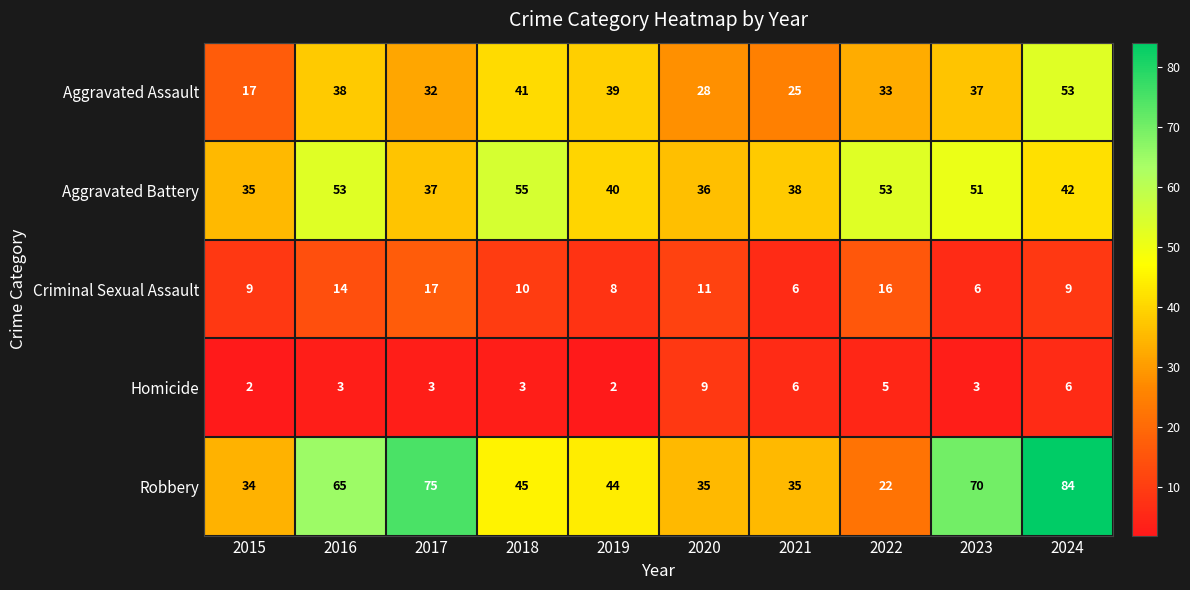

List the series in order of their peak value, highest first.

Robbery, Aggravated Battery, Aggravated Assault, Criminal Sexual Assault, Homicide